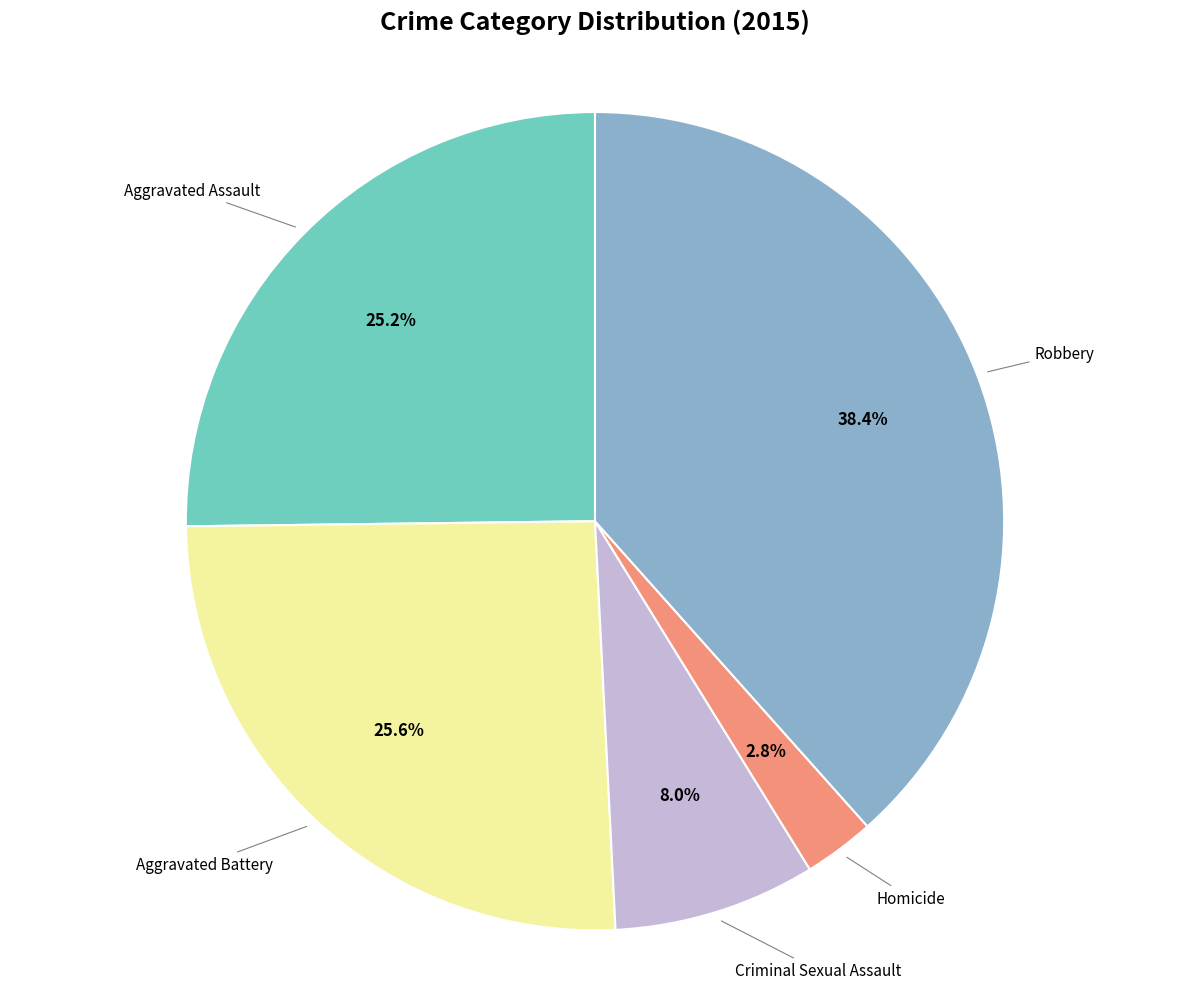

To the nearest percent, what is the difference between the largest and smallest slice percentages?

36%